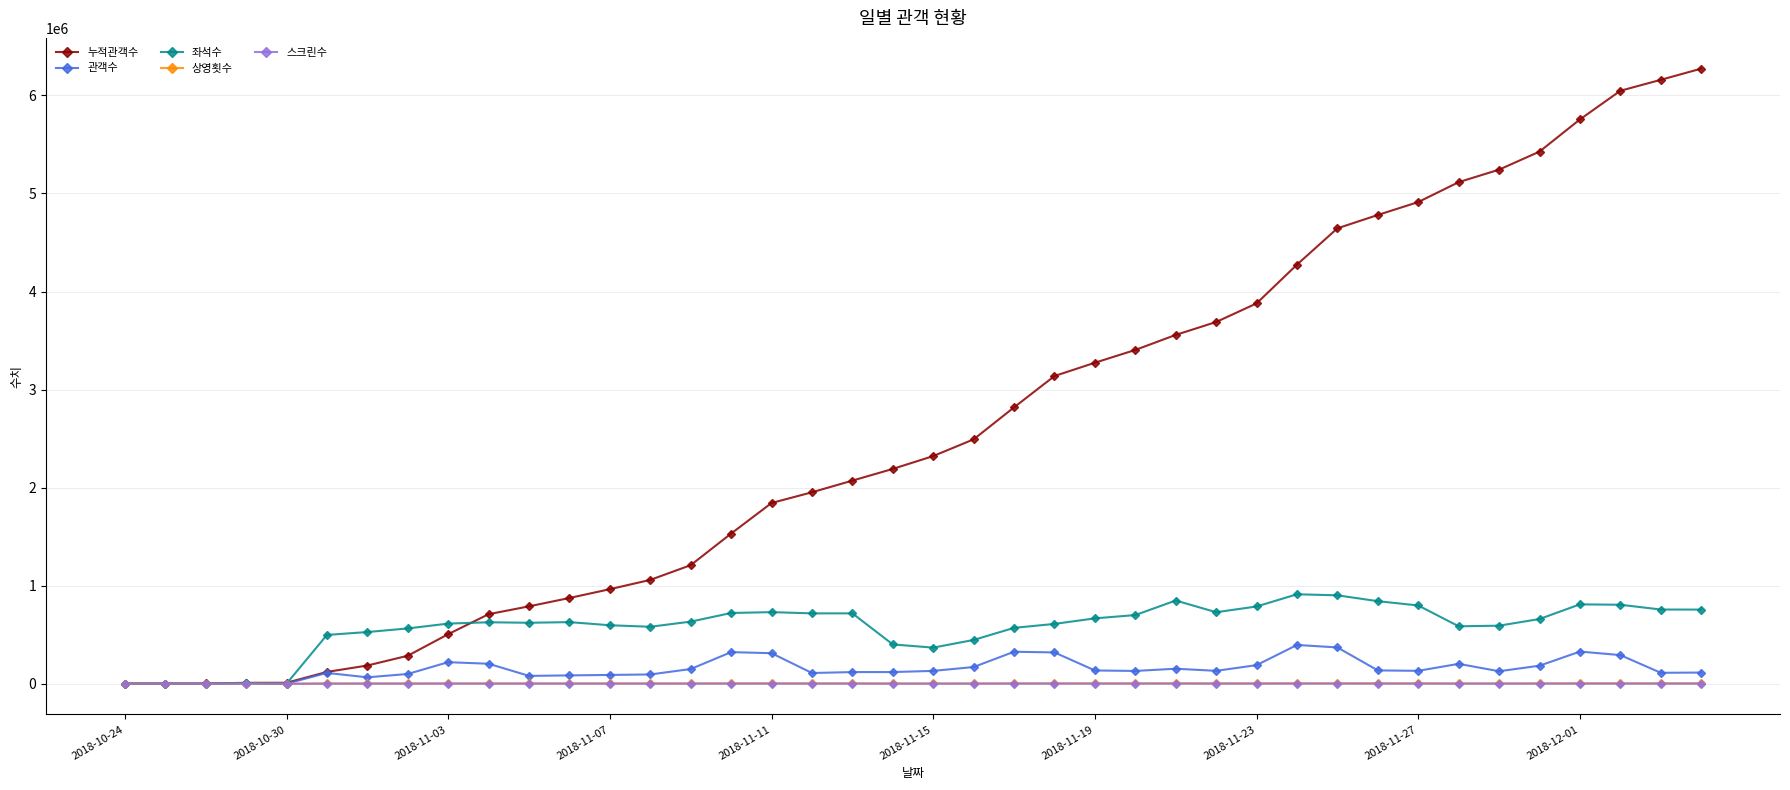

Which series has the widest spread of values?

누적관객수